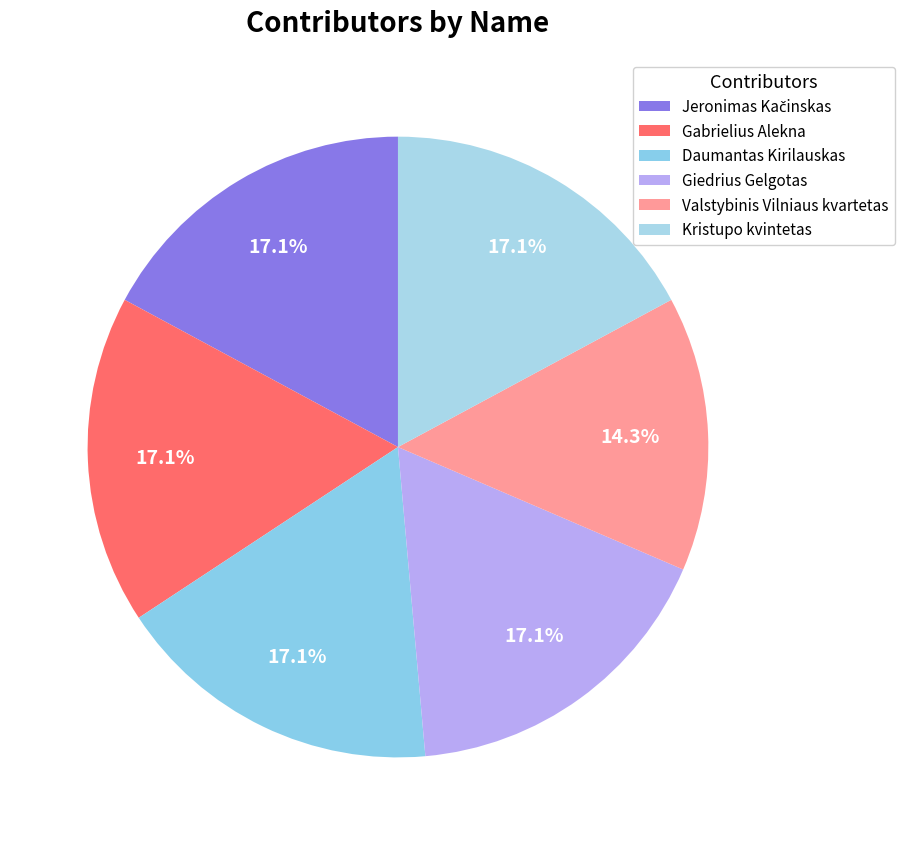

Count the number of slices in the pie.

6